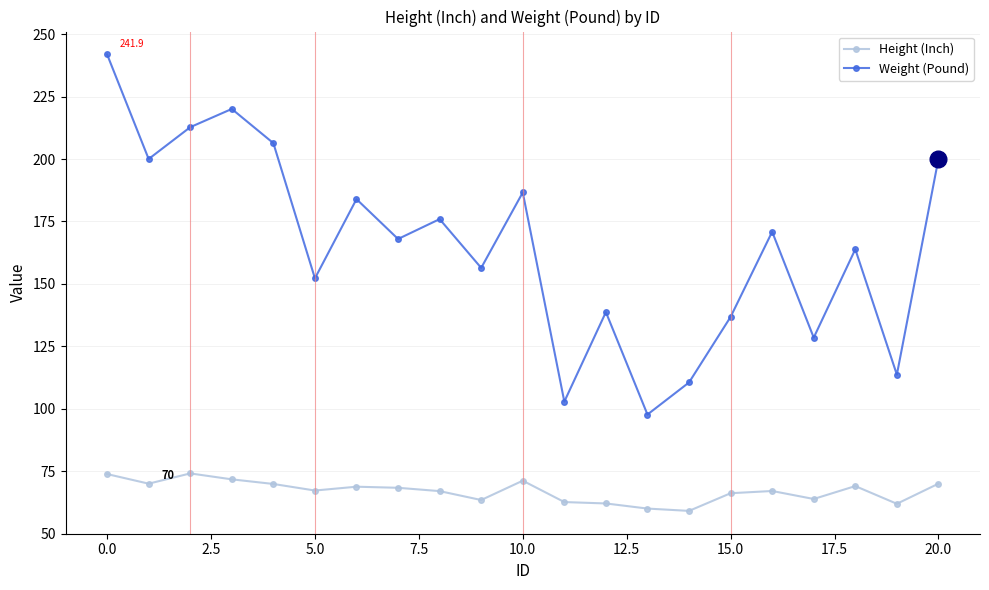

What is the difference between the second highest and second lowest values in the Weight (Pound) series?

117.2